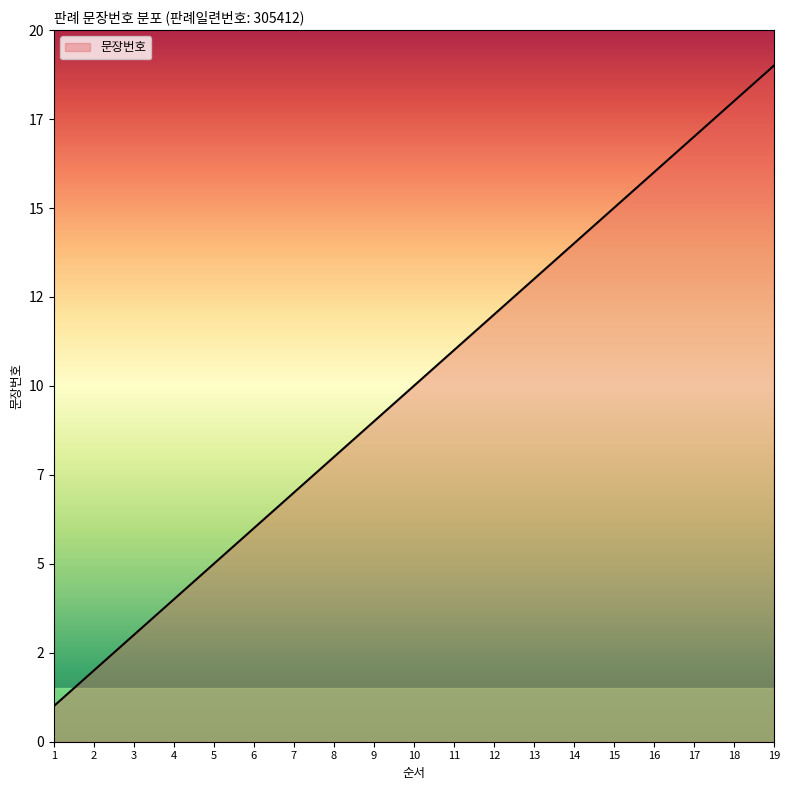

Which has a higher value, 18 or 15?

18